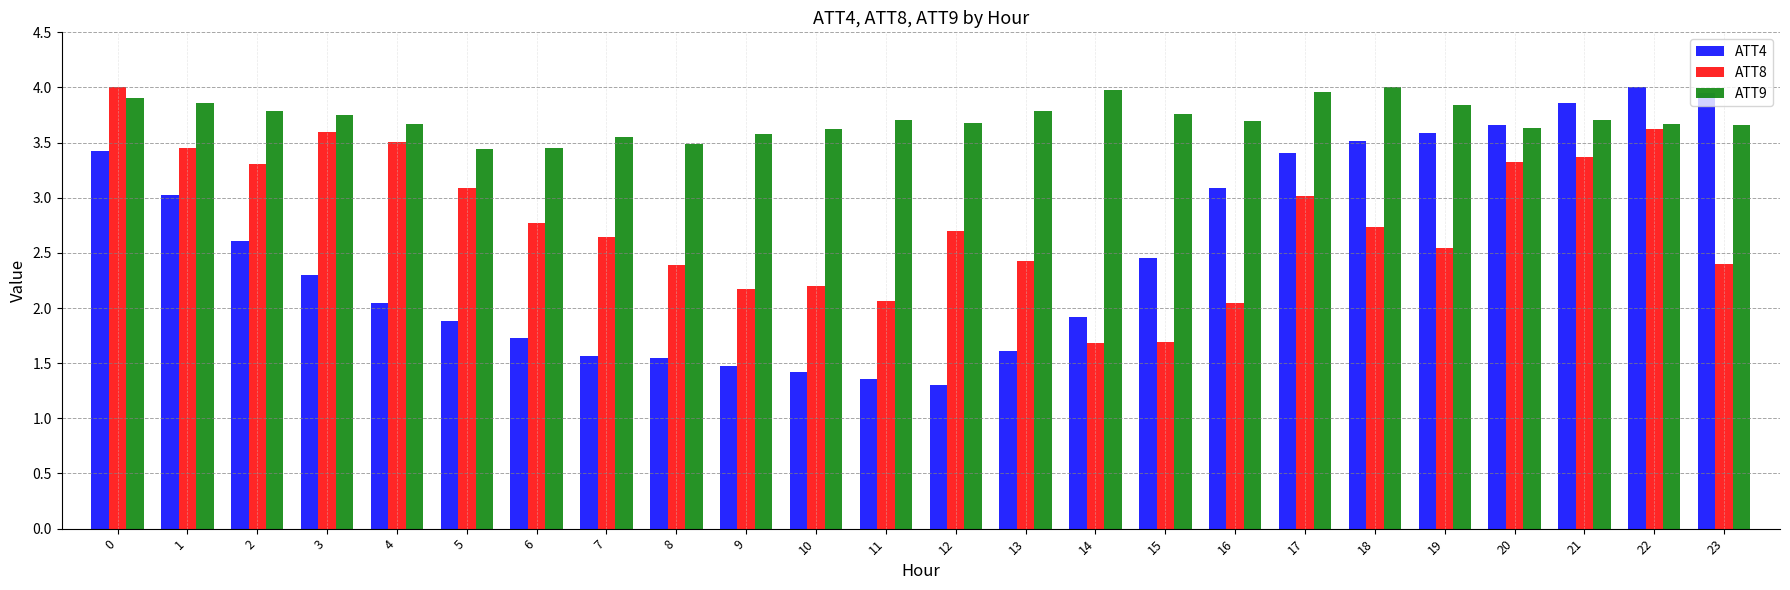

How many bars are there in each group?

3